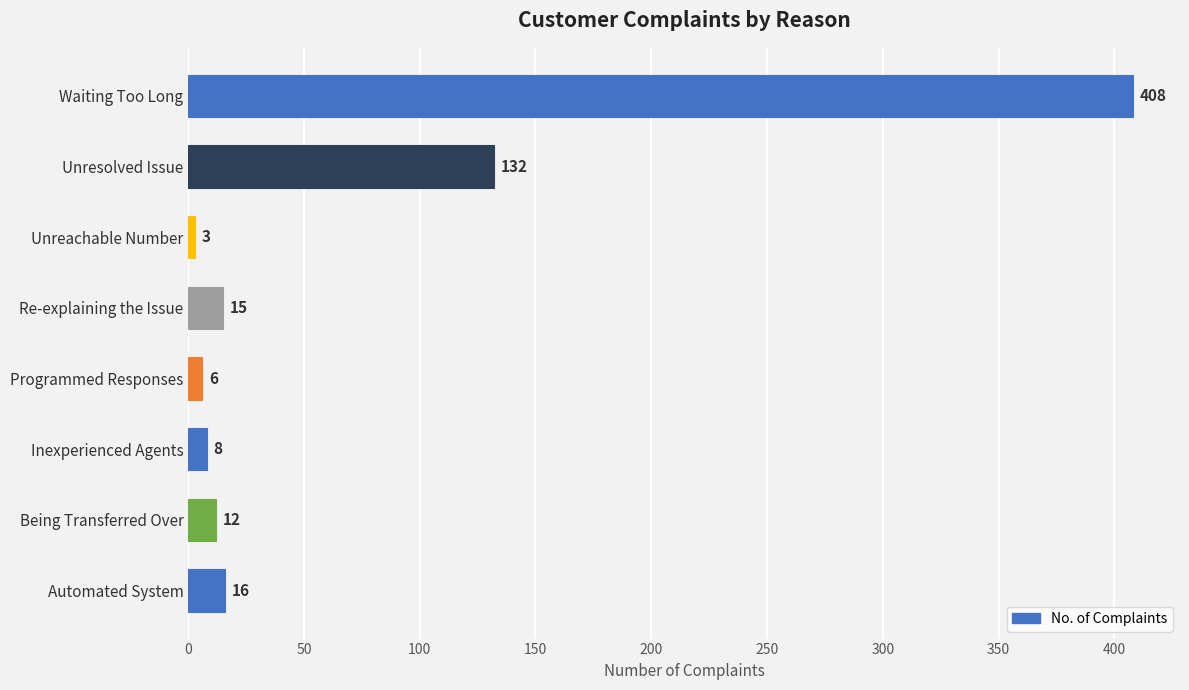

Reading bottom to top, what are all the values shown in this chart?

16	12	8	6	15	3	132	408